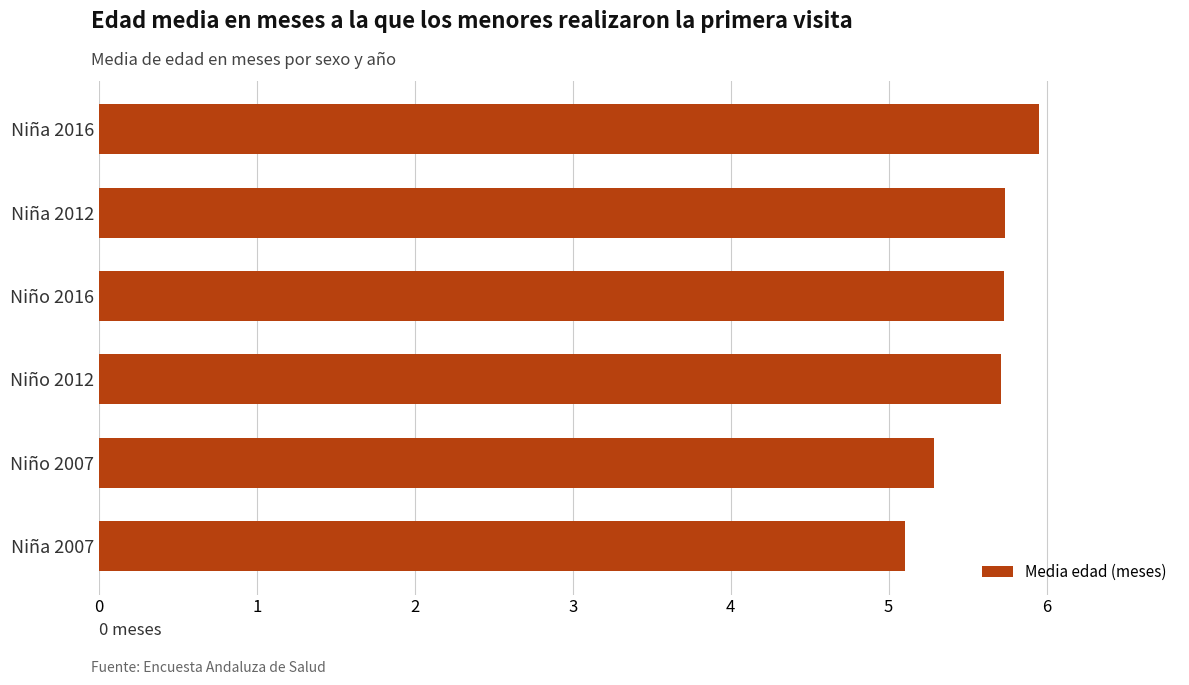

What is the ratio of the value at Niño 2012 to the value at Niño 2007?

1.1